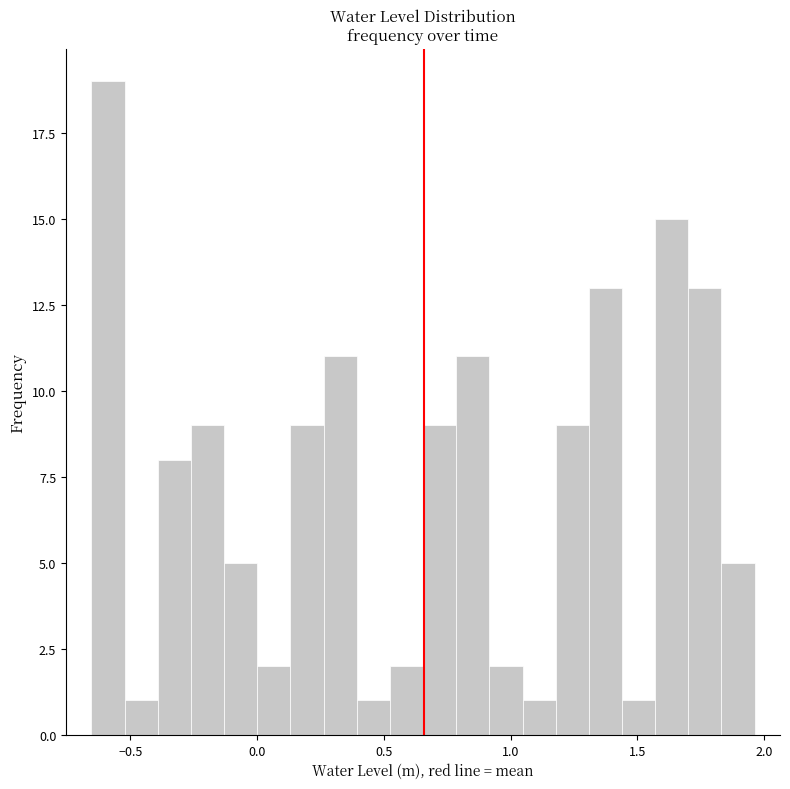

Read against the x-axis, roughly where is the centre of the tallest bar?

-0.60